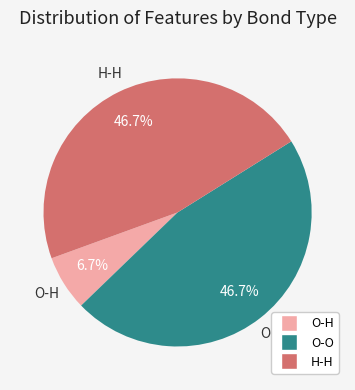

What is the total percentage of H-H and O-H?

53.3%